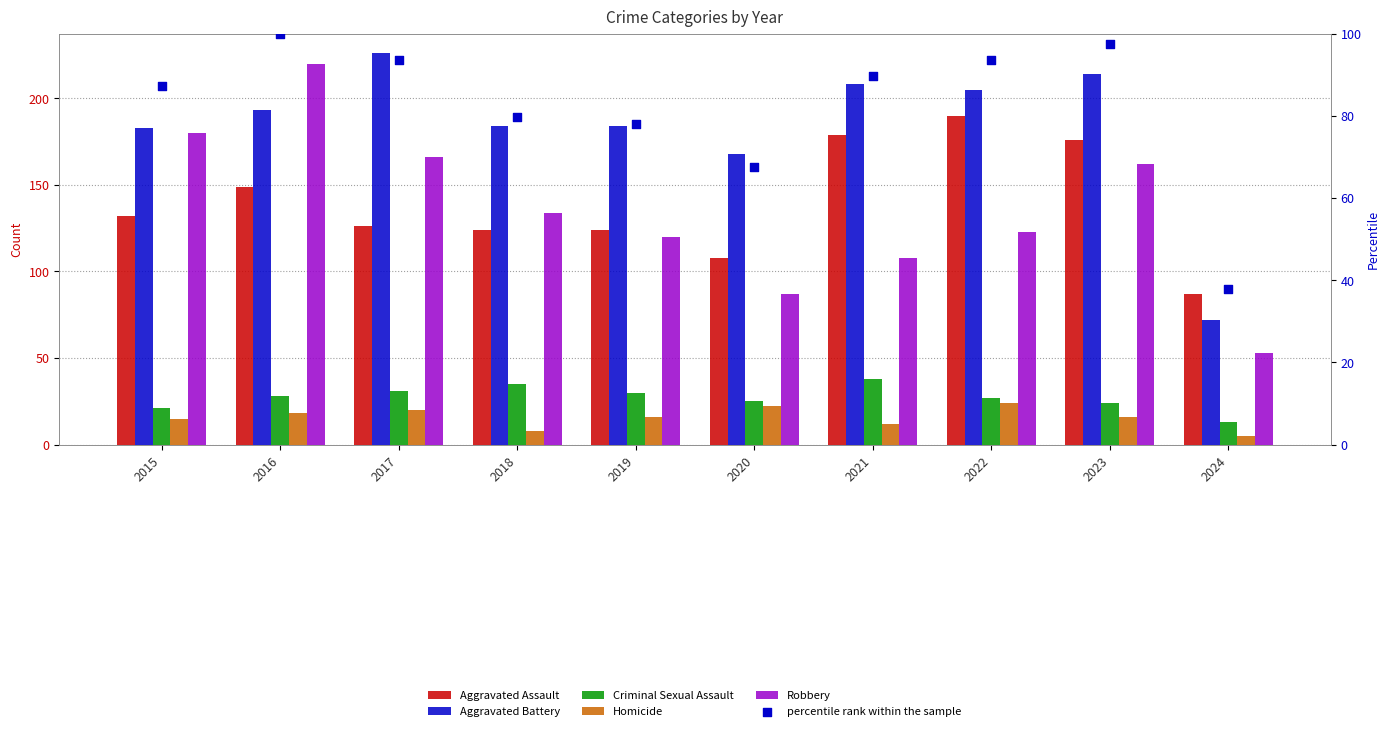

Which series contains the highest Y value?

Aggravated Battery